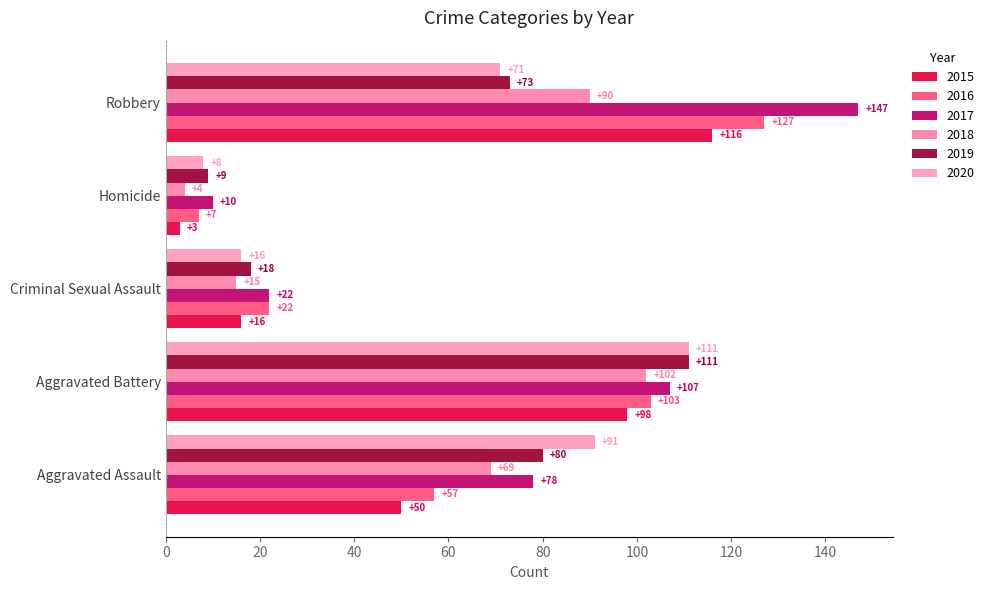

What is the sum of the 2020 values at Aggravated Battery and Robbery?

182